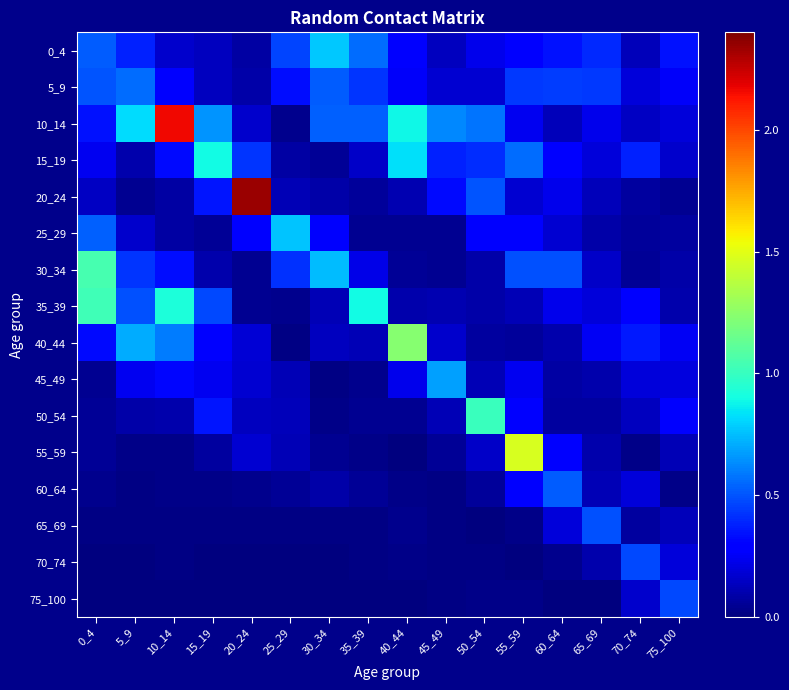

List the series in order of their peak value, highest first.

20_24, 10_14, 55_59, 40_44, 30_34, 35_39, 50_54, 15_19, 0_4, 25_29, 45_49, 5_9, 60_64, 65_69, 75_100, 70_74